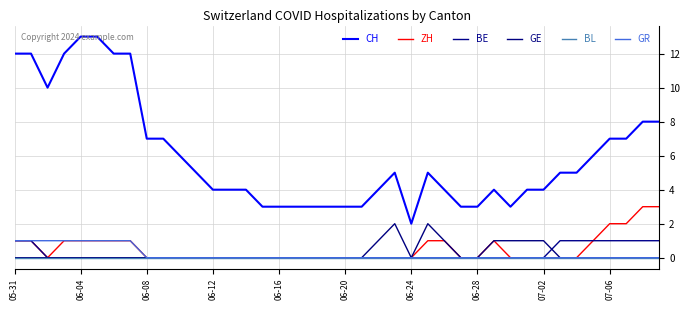

How many GE values are between 0 and 1?

38